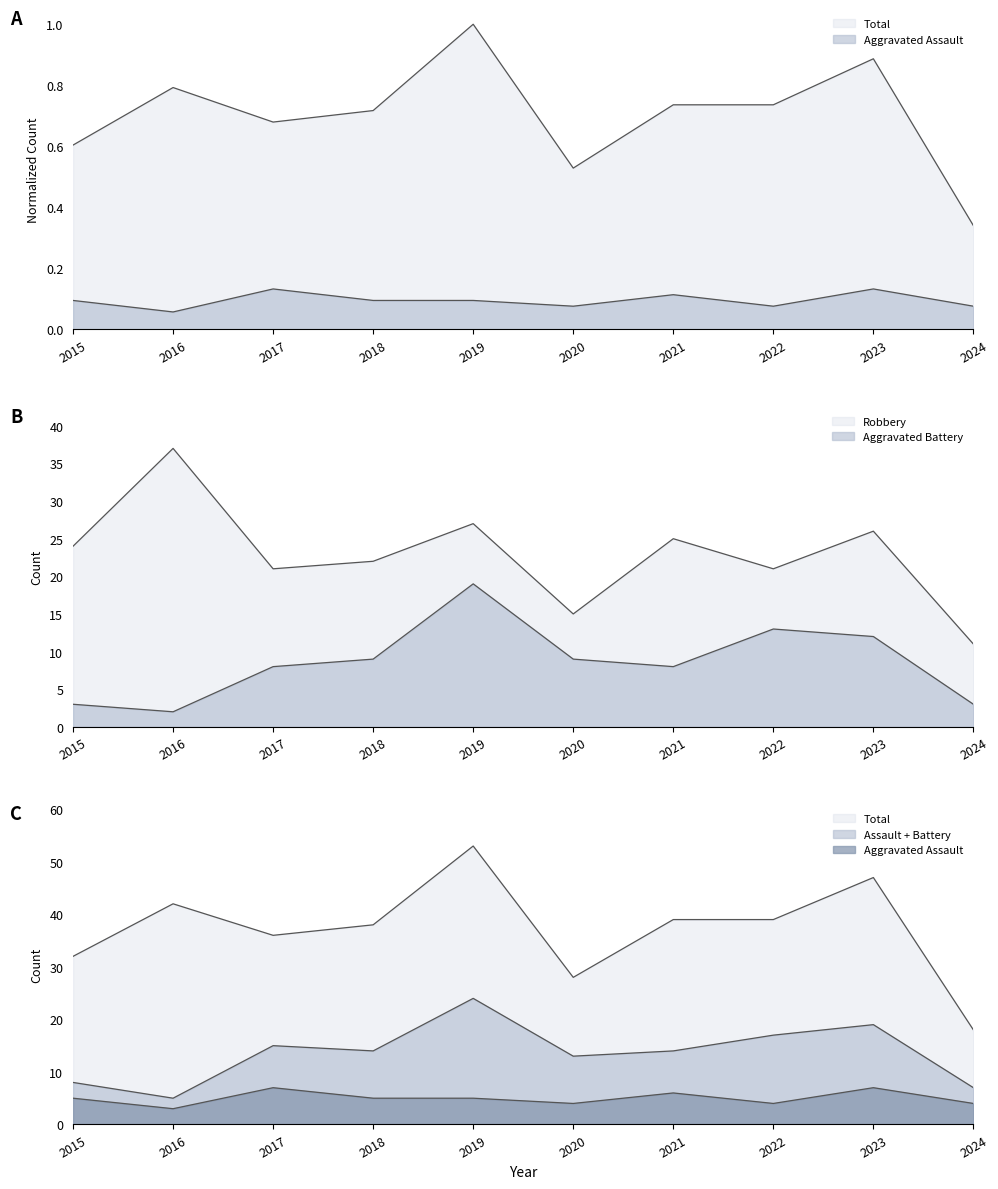

What is the approximate value of Robbery at 2016?

37.0